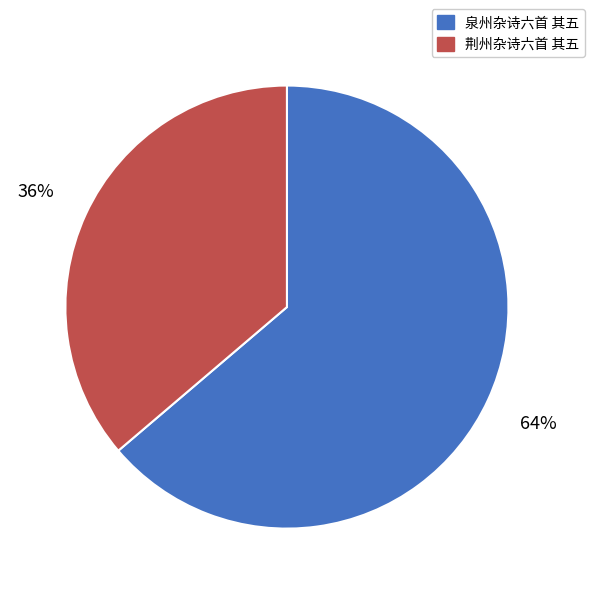

How many slices are in this pie chart?

2